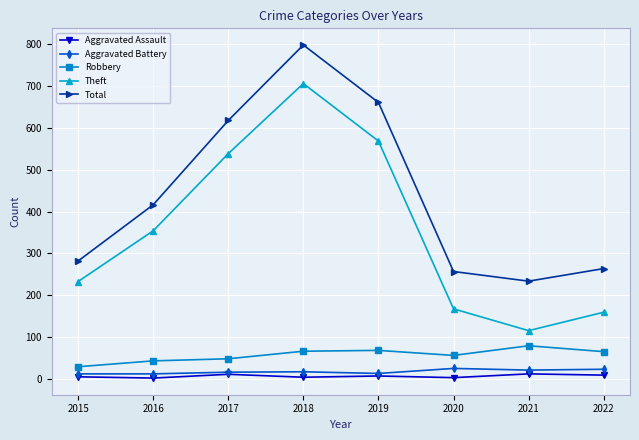

The value of Theft at 2019 is 568. True or false?

True